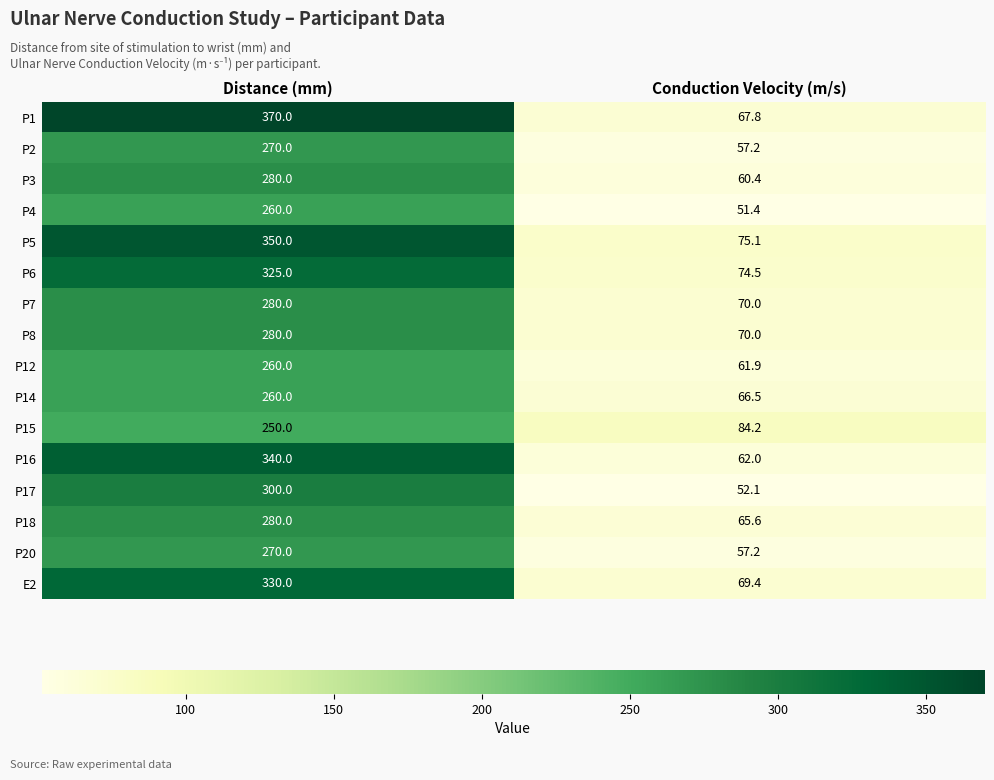

What is the maximum value for P1?

370.0